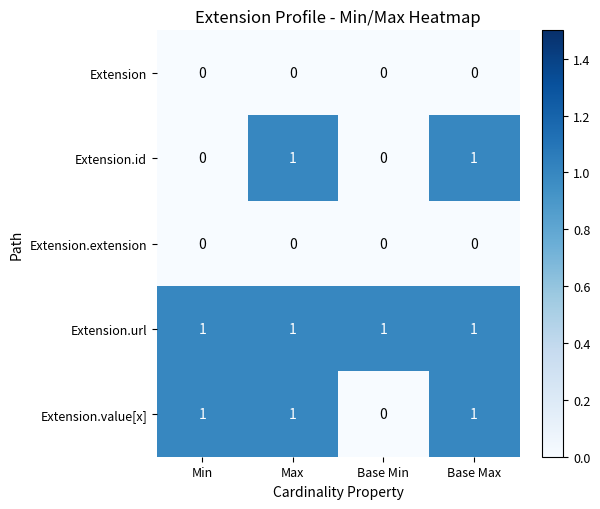

Between Min and Max, which series saw the biggest shift?

Extension.id